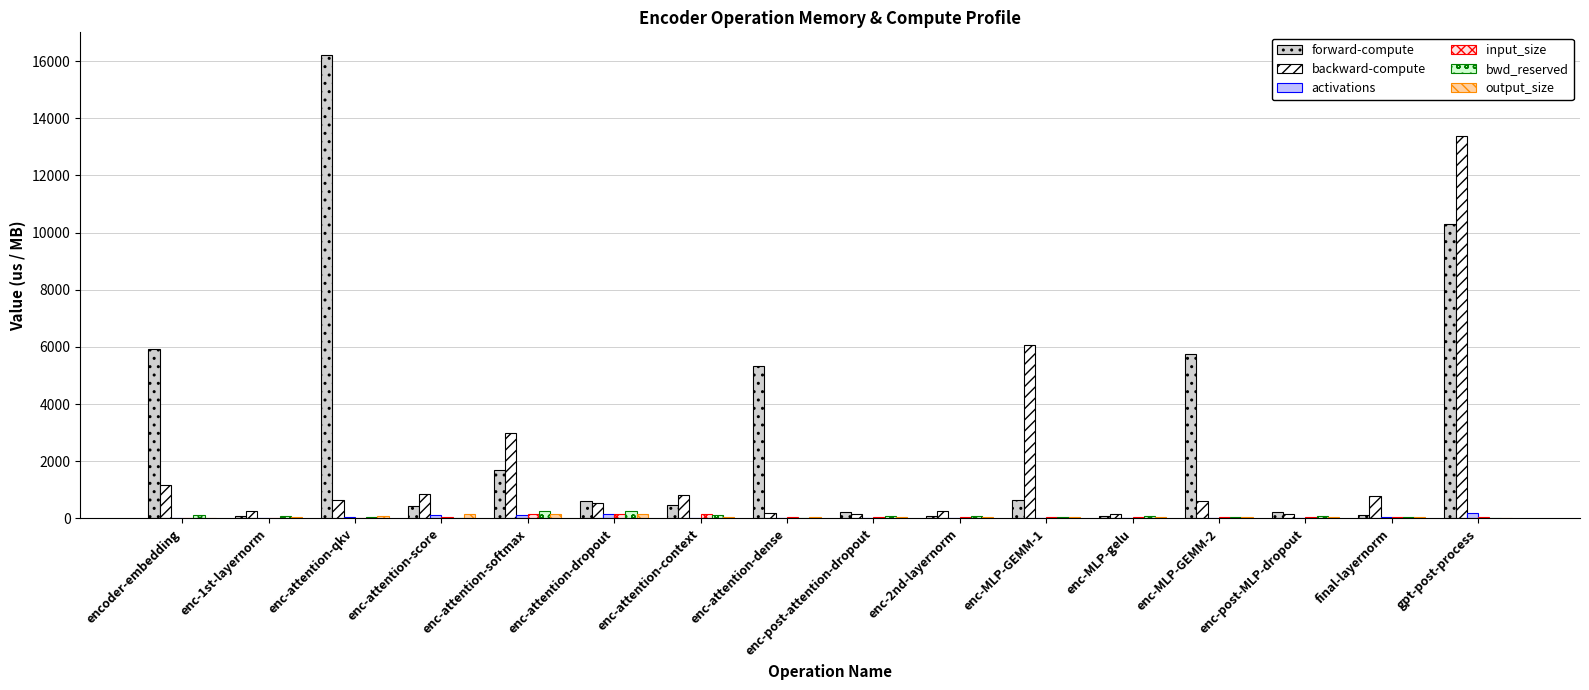

Which series has the largest total across all categories?

forward-compute